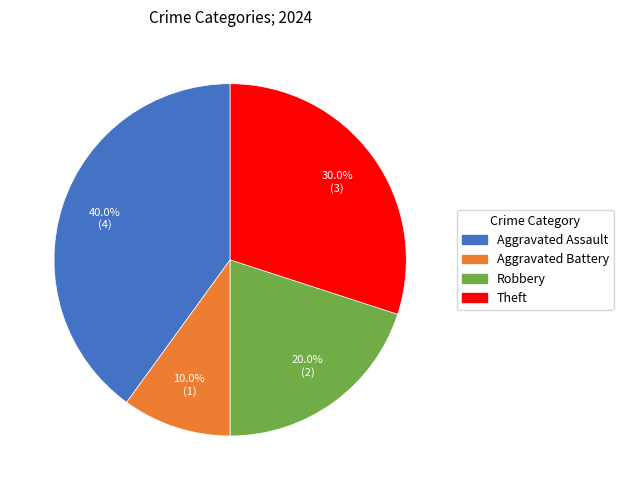

To the nearest percent, what is the average slice percentage?

25%